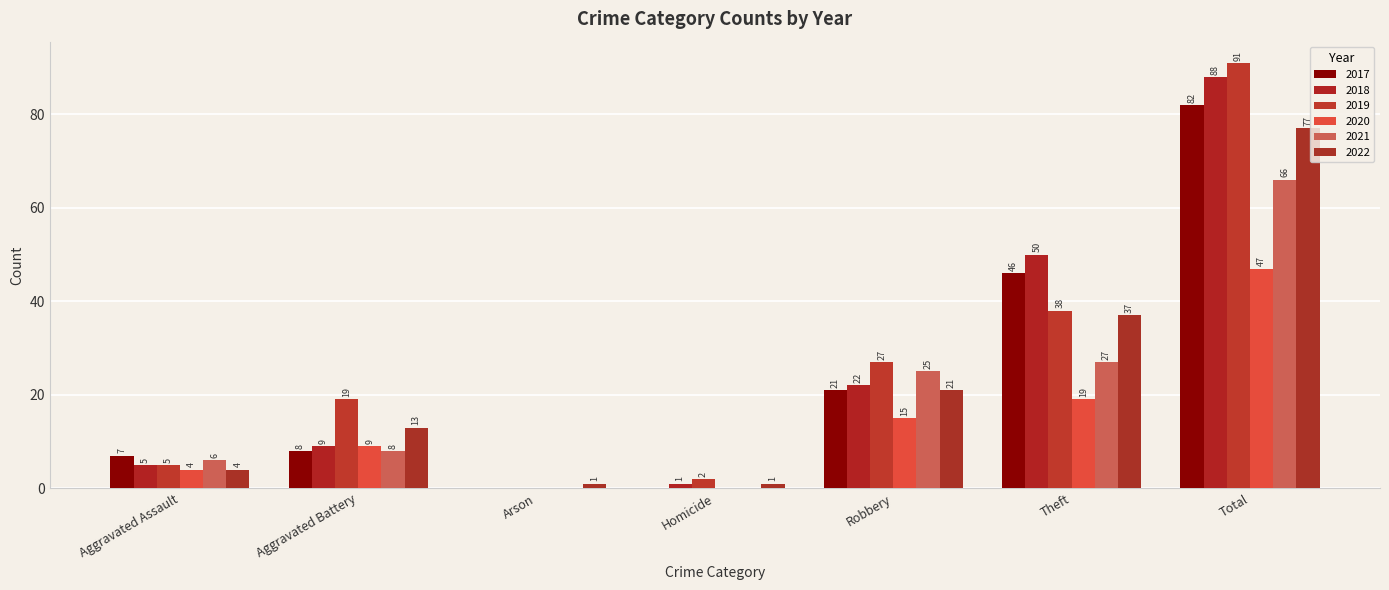

What is the sum of the 2020 values at Theft and Total?

66